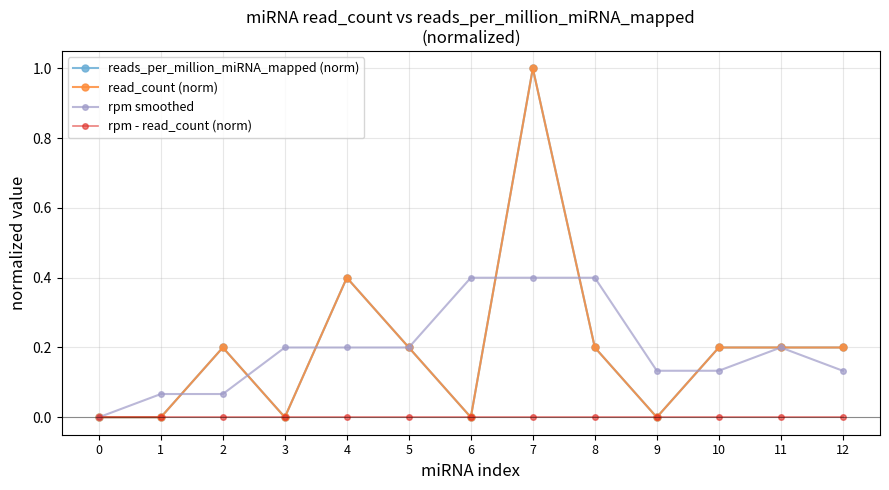

Is this an area chart (filled region under the line)?

No